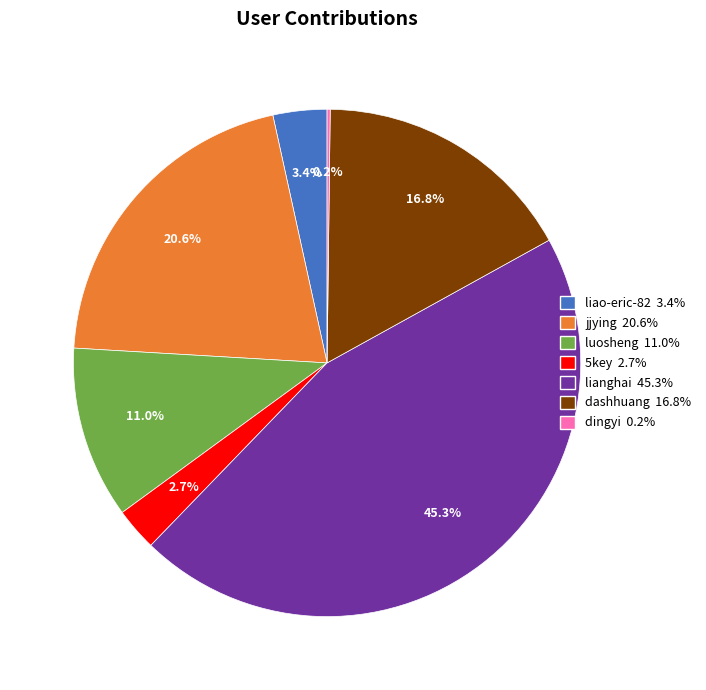

Does luosheng account for over 50% of the chart?

No